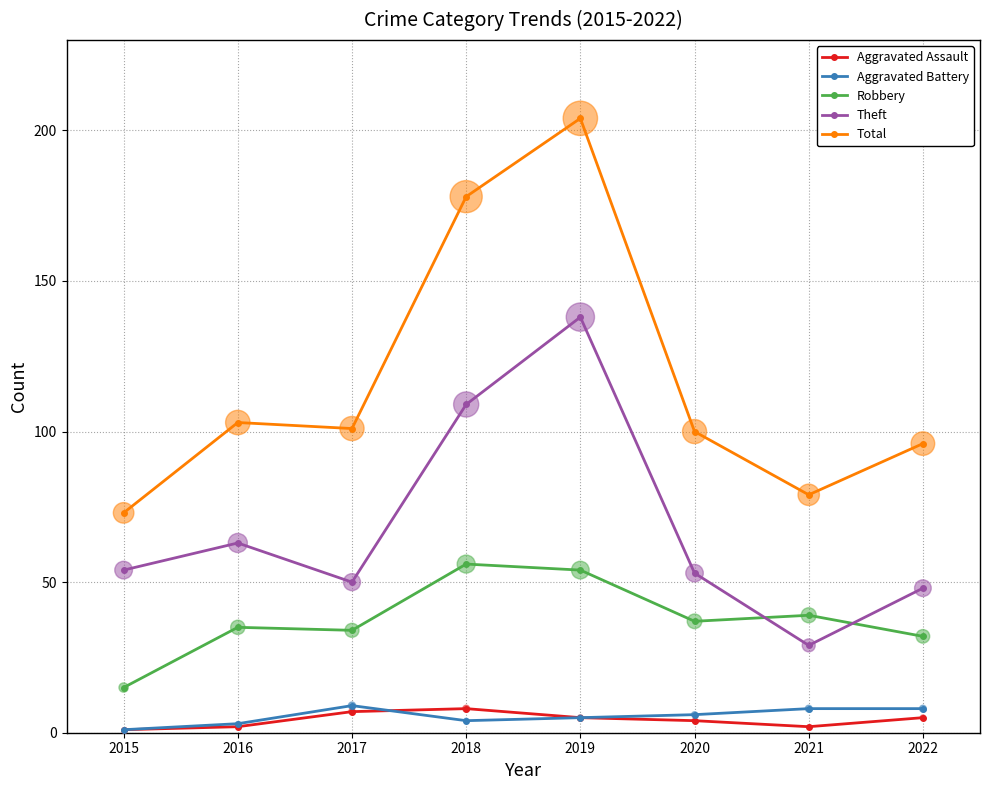

Which series has the largest total across all categories?

Total